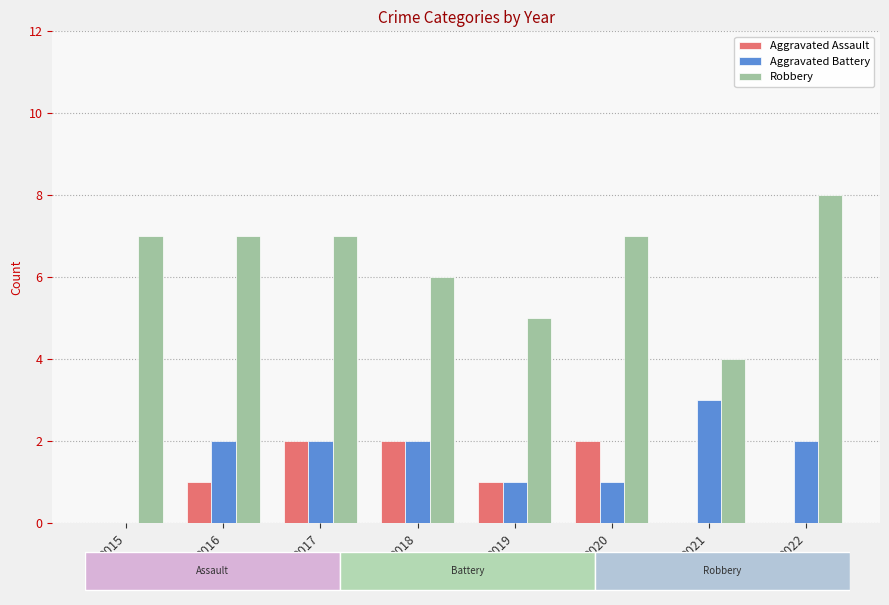

Reading left to right, transcribe all the data shown in this chart.

Aggravated Assault: 2015=0	2016=1	2017=2	2018=2	2019=1	2020=2	2021=0	2022=0
Aggravated Battery: 2015=0	2016=2	2017=2	2018=2	2019=1	2020=1	2021=3	2022=2
Robbery: 2015=7	2016=7	2017=7	2018=6	2019=5	2020=7	2021=4	2022=8